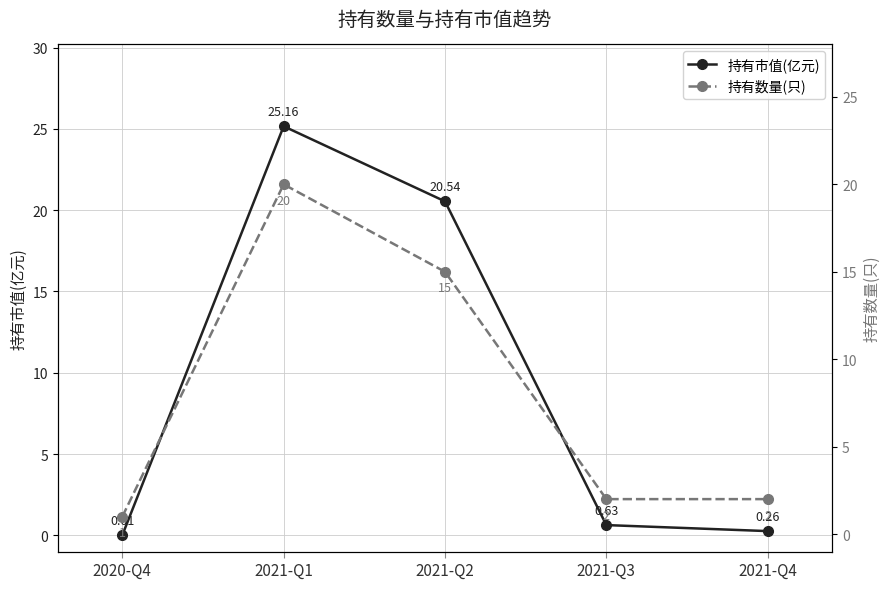

What is the total value across all series at 2021-Q3?

2.6